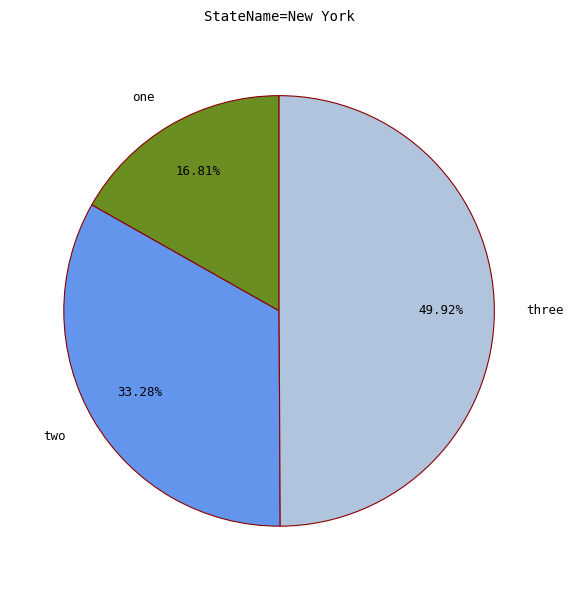

Which category has the smallest portion of the pie?

one